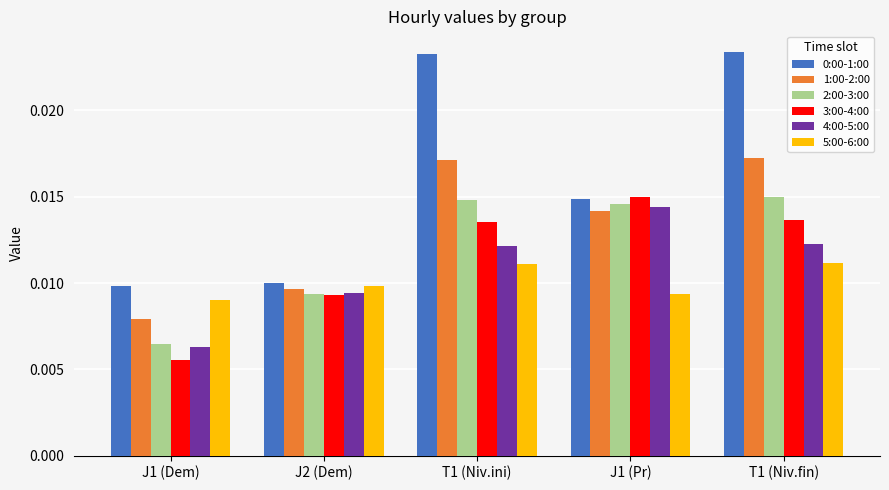

At which label does 4:00-5:00 reach its minimum?

J1 (Dem)